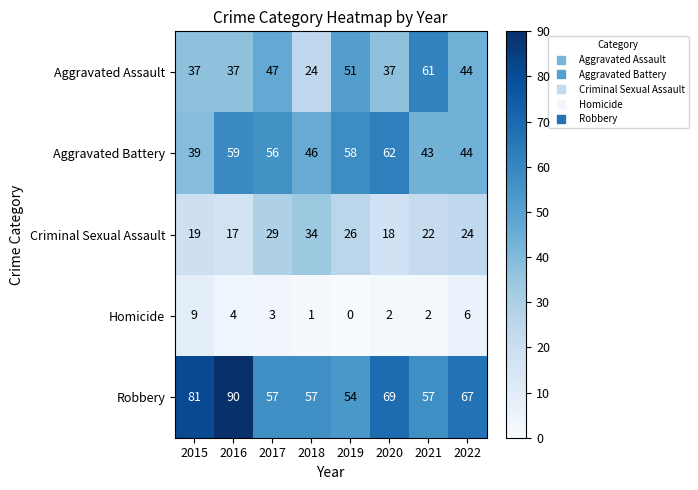

The value of Aggravated Assault at 2016 is 37. True or false?

True